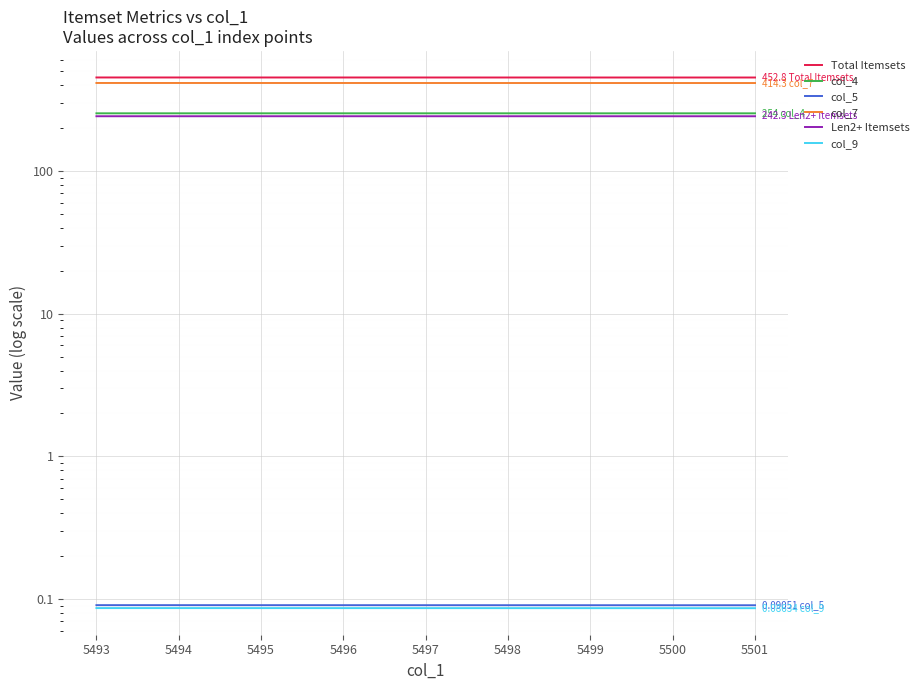

Is the value of col_4 at 5499 greater than the value of Total Itemsets at 5501?

No